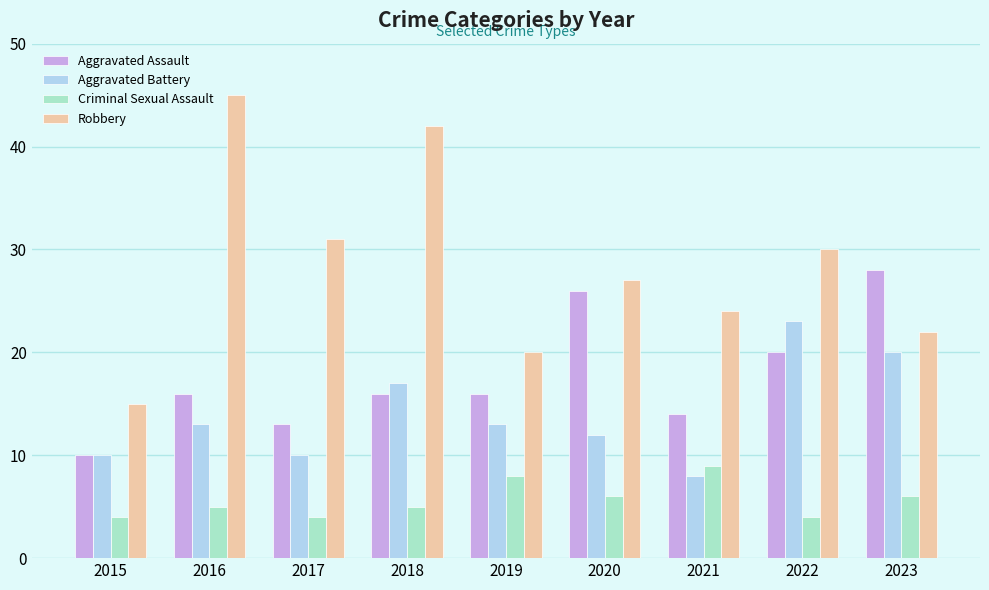

Reading left to right, extract all data points from this chart.

Aggravated Assault: 10	16	13	16	16	26	14	20	28
Aggravated Battery: 10	13	10	17	13	12	8	23	20
Criminal Sexual Assault: 4	5	4	5	8	6	9	4	6
Robbery: 15	45	31	42	20	27	24	30	22